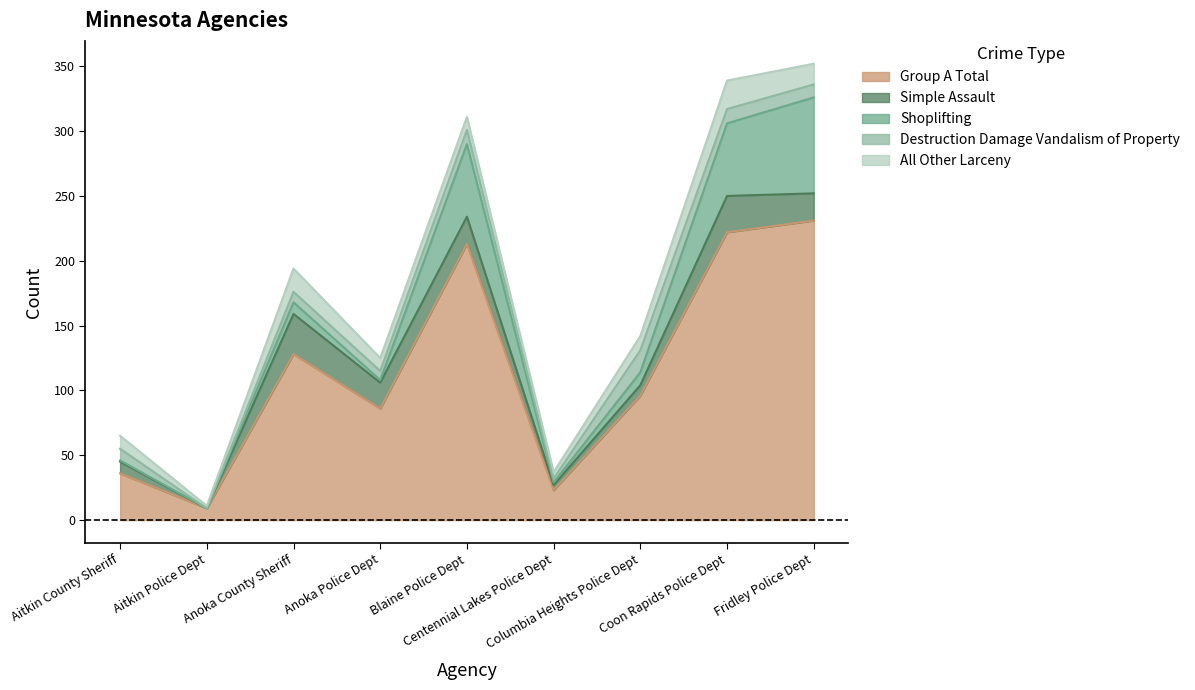

Which series changed the most between Anoka Police Dept and Coon Rapids Police Dept?

Group A Total